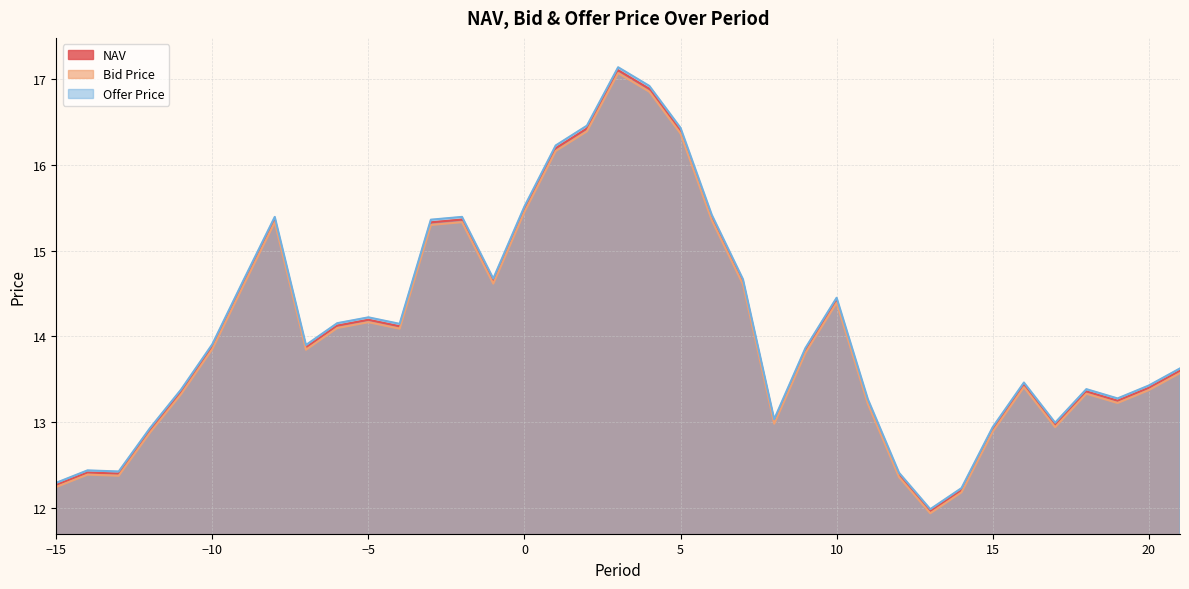

Rank the series by their average value, from lowest to highest.

Bid Price, NAV, Offer Price